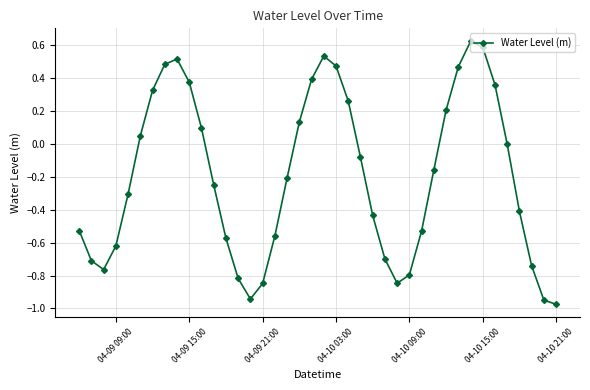

What is the difference between the second highest and second lowest values?

1.5